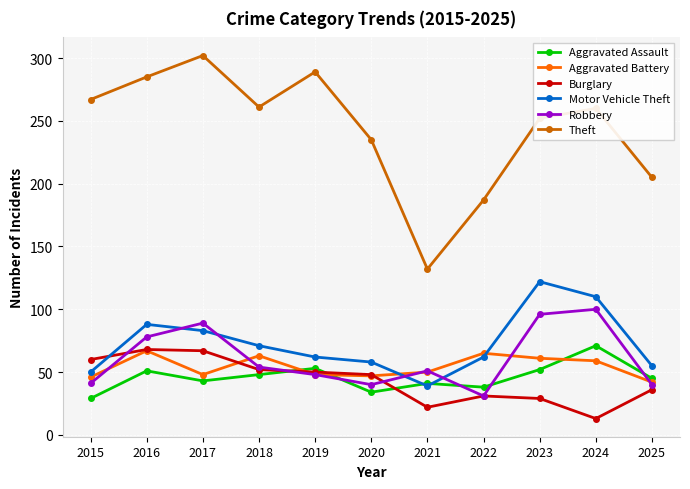

What is the difference between the second highest and second lowest values in the Robbery series?

56